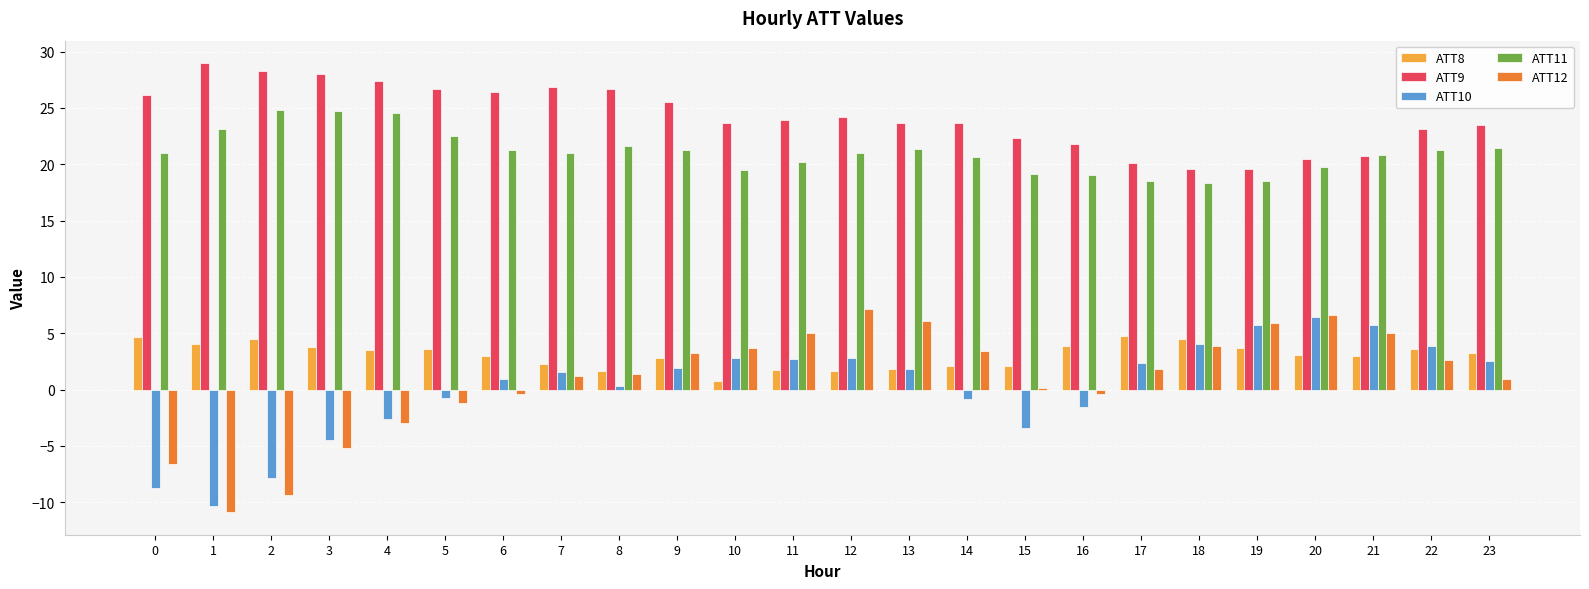

What is the minimum value for ATT11?

18.4